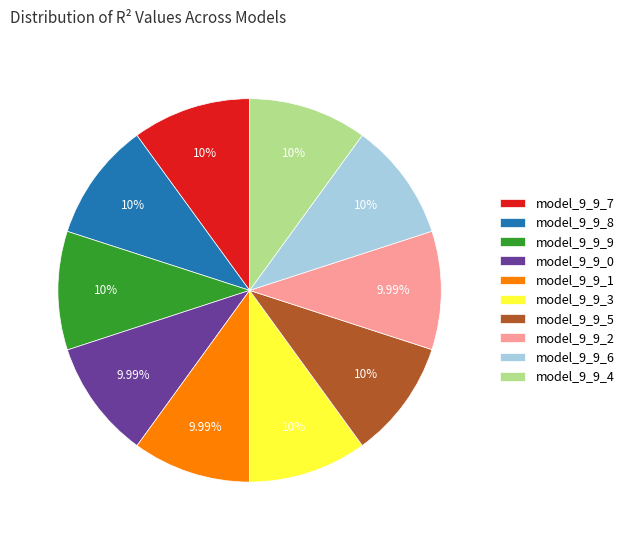

Is there a majority slice in this chart?

No